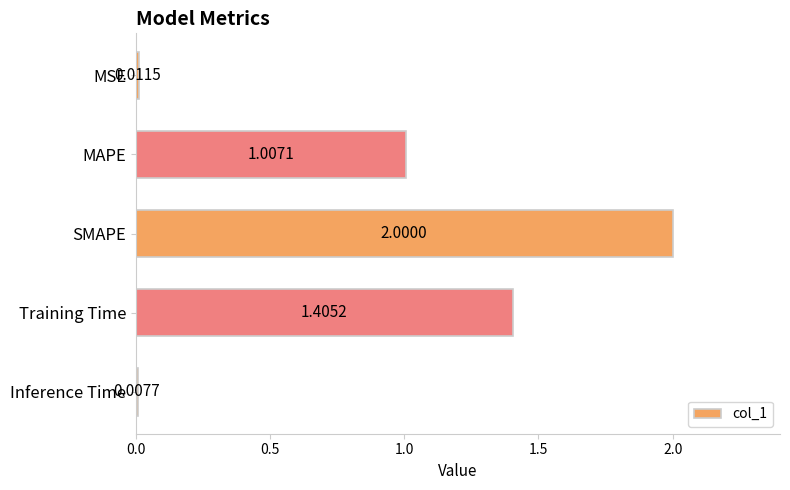

Which label corresponds to the smallest value in the chart?

Inference Time